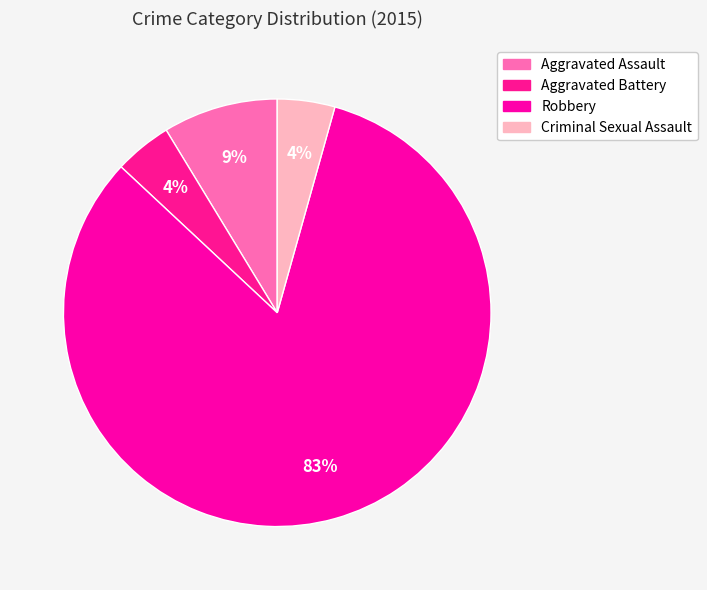

Which category has the smallest portion of the pie?

Aggravated Battery